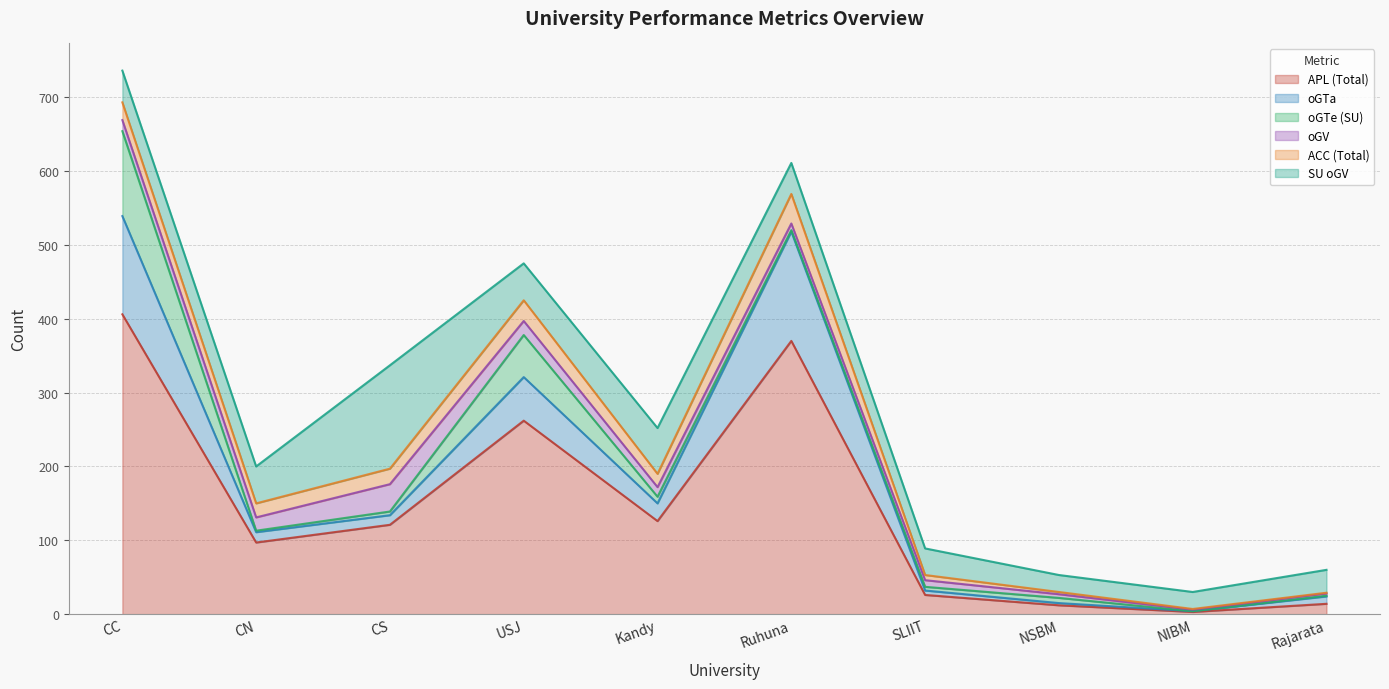

The oGTe (SU) series shows 7 at NSBM. True or false?

True